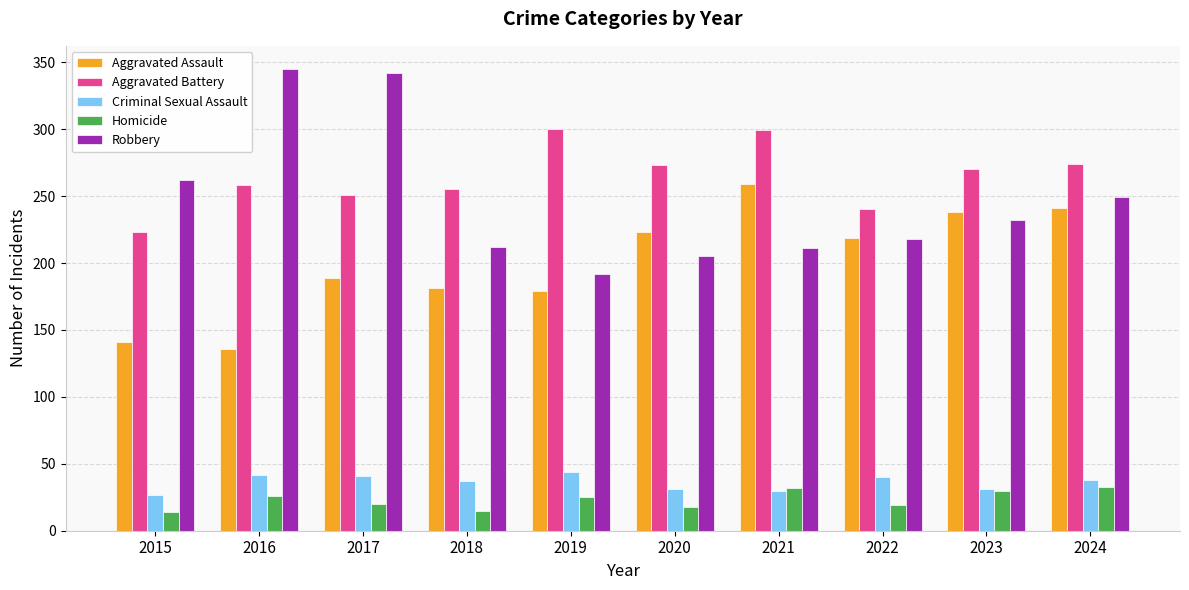

At how many categories does at least one series exceed 339?

2